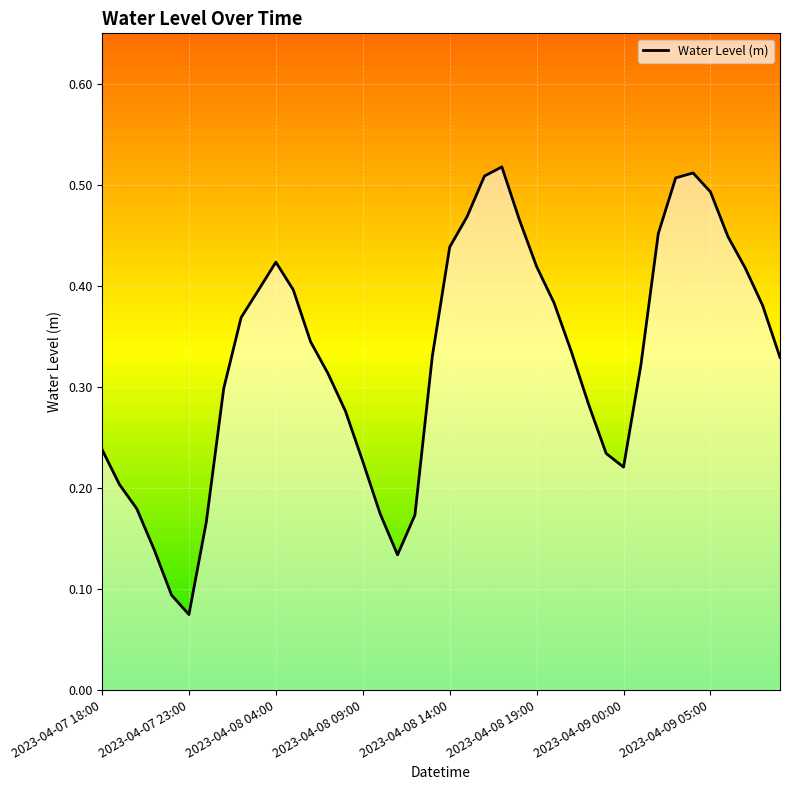

Rank the categories by value from highest to lowest.

2023-04-08 17:00, 2023-04-09 04:00, 2023-04-08 16:00, 2023-04-09 03:00, 2023-04-09 05:00, 2023-04-08 15:00, 2023-04-08 18:00, 2023-04-09 02:00, 2023-04-09 06:00, 2023-04-08 14:00, 2023-04-08 04:00, 2023-04-08 19:00, 2023-04-09 07:00, 2023-04-08 05:00, 2023-04-08 03:00, 2023-04-08 20:00, 2023-04-09 08:00, 2023-04-08 02:00, 2023-04-08 06:00, 2023-04-08 21:00, 2023-04-08 13:00, 2023-04-09 09:00, 2023-04-09 01:00, 2023-04-08 07:00, 2023-04-08 01:00, 2023-04-08 22:00, 2023-04-08 08:00, 2023-04-07 18:00, 2023-04-08 23:00, 2023-04-08 09:00, 2023-04-09 00:00, 2023-04-07 19:00, 2023-04-07 20:00, 2023-04-08 10:00, 2023-04-08 12:00, 2023-04-08 00:00, 2023-04-07 21:00, 2023-04-08 11:00, 2023-04-07 22:00, 2023-04-07 23:00